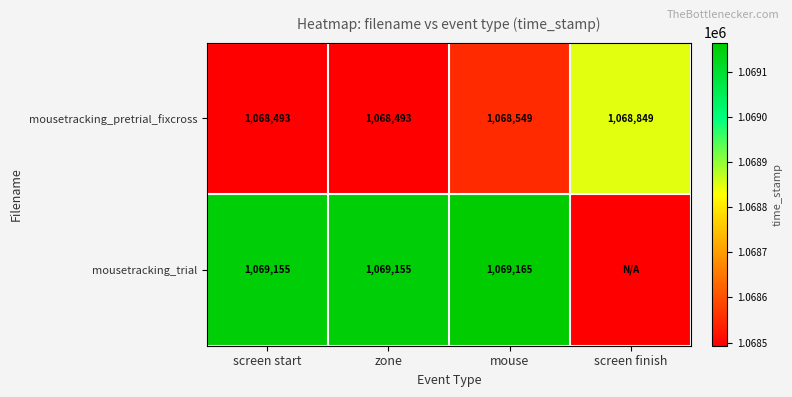

What is the sum of all mousetracking_pretrial_fixcross values?

4274384